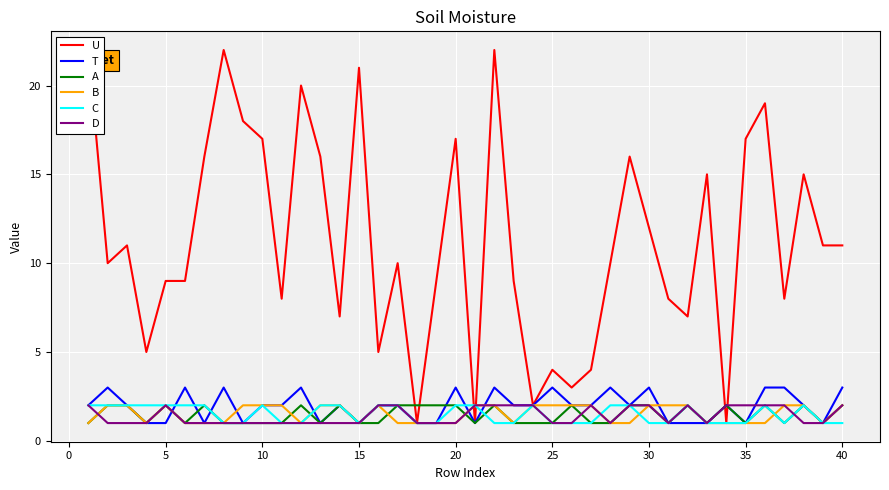

The value of C at 5 is 3. True or false?

False